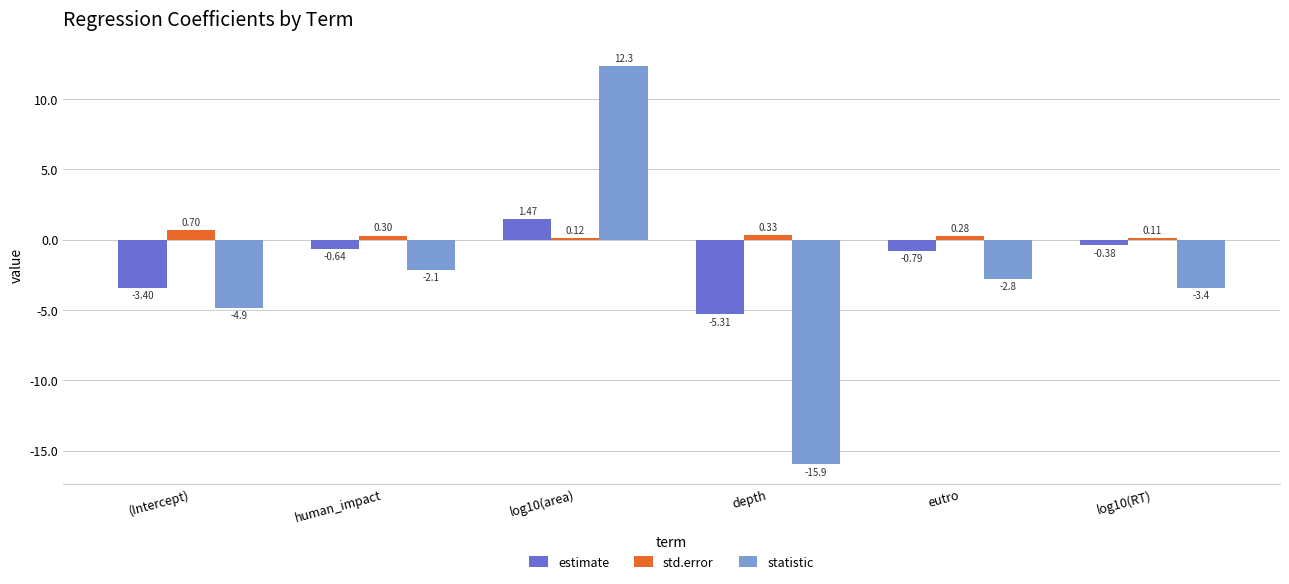

Rank the categories by statistic value from lowest to highest.

depth, (Intercept), log10(RT), eutro, human_impact, log10(area)